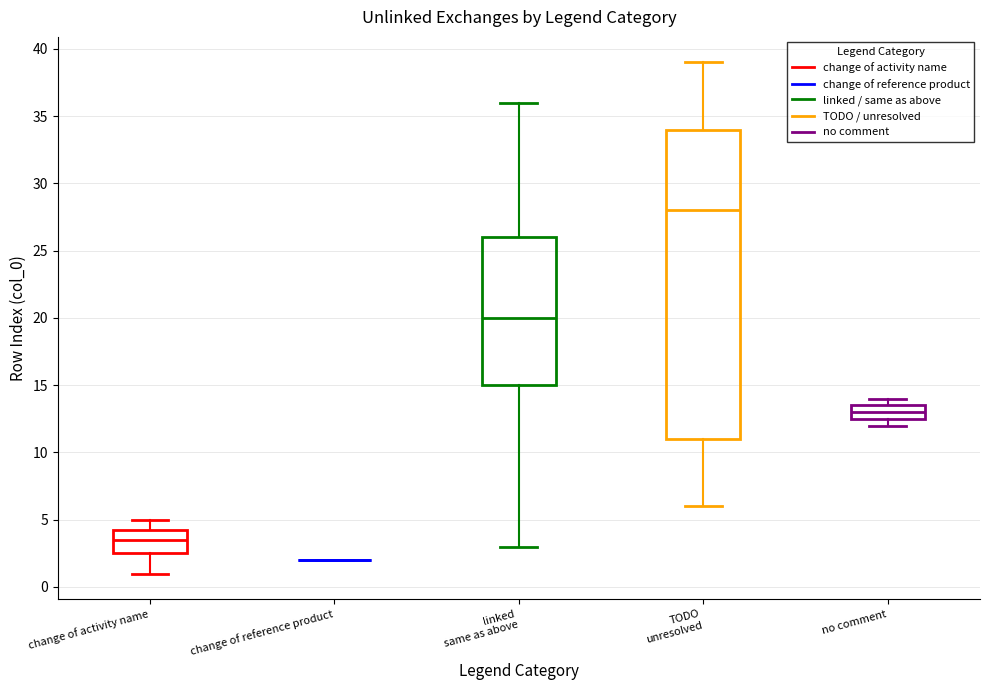

Reading left to right, read every box against the y-axis: the position of its median line, the range the box covers, and the ends of its whiskers. The values are not printed on the chart, so give them approximately, as read against the axis.

change of activity name: median 3.5, box 2.5 to 4.5, whiskers 1.0 to 5.0
change of reference product: box collapsed to a line at 2.0, whiskers 2.0 to 2.0
linked same as above: median 20.0, box 15.0 to 26.0, whiskers 3.0 to 36.0
TODO unresolved: median 28.0, box 11.0 to 34.0, whiskers 6.0 to 39.0
no comment: median 13.0, box 12.5 to 13.5, whiskers 12.0 to 14.0